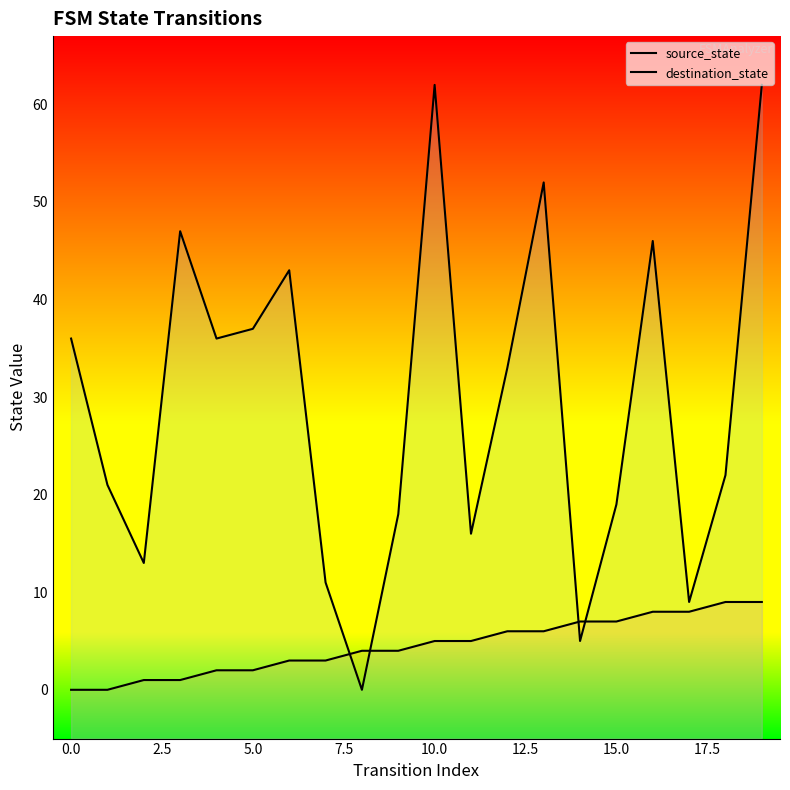

Count the number of data series in this chart.

2